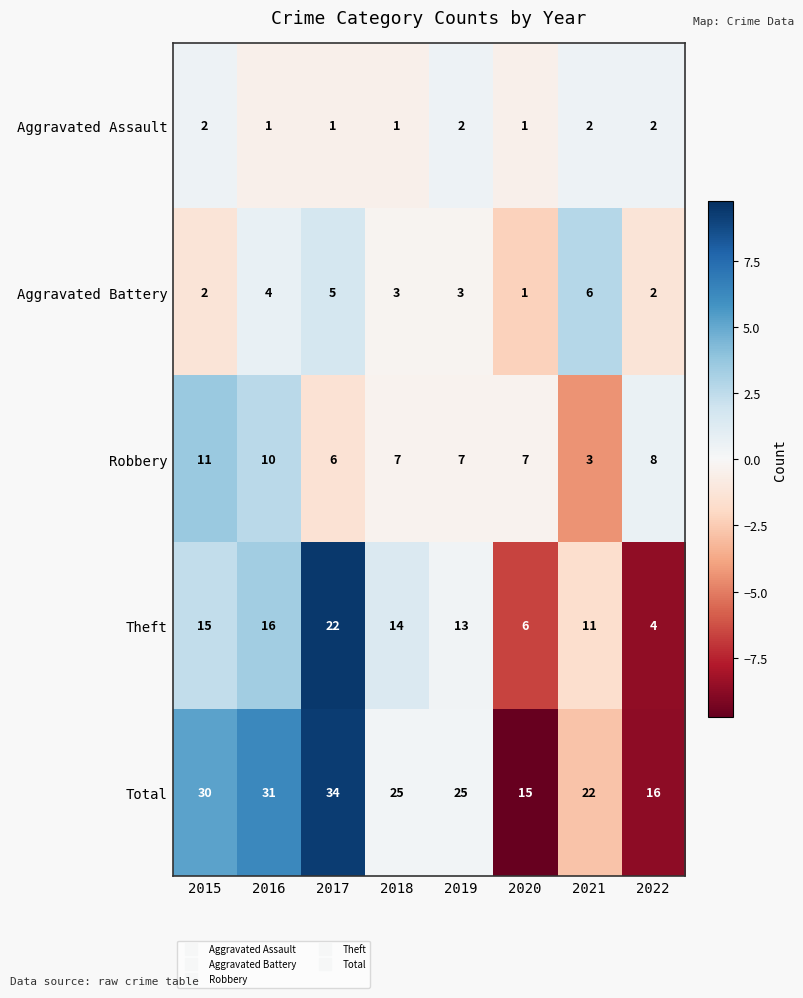

Which series has the largest total across all categories?

Total